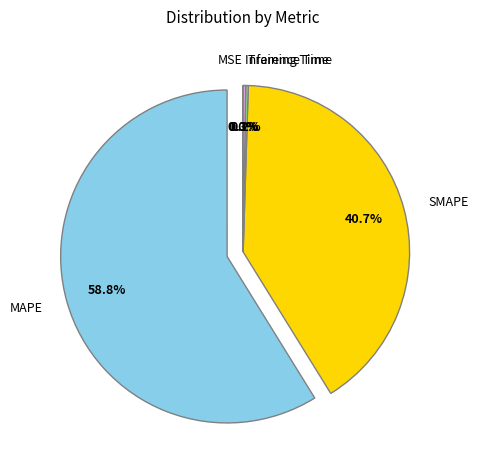

Is there any slice that represents more than half of the pie?

Yes